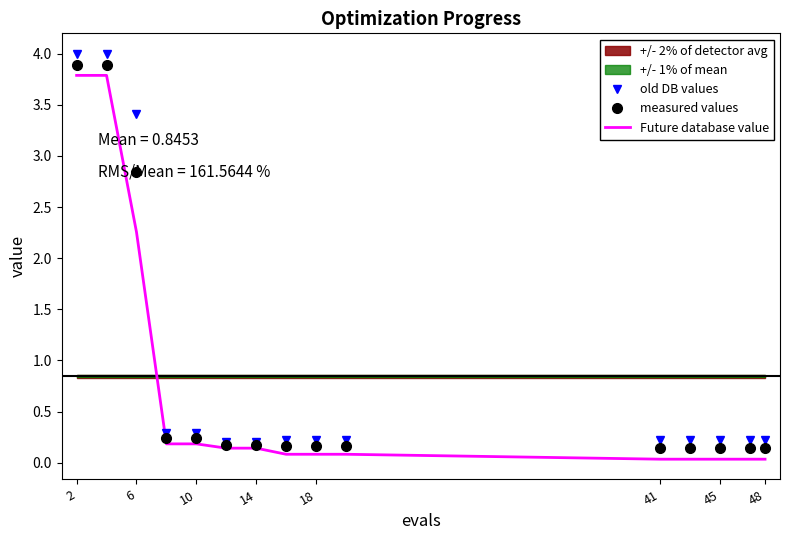

The measured values series shows 0.1 at 10. True or false?

False